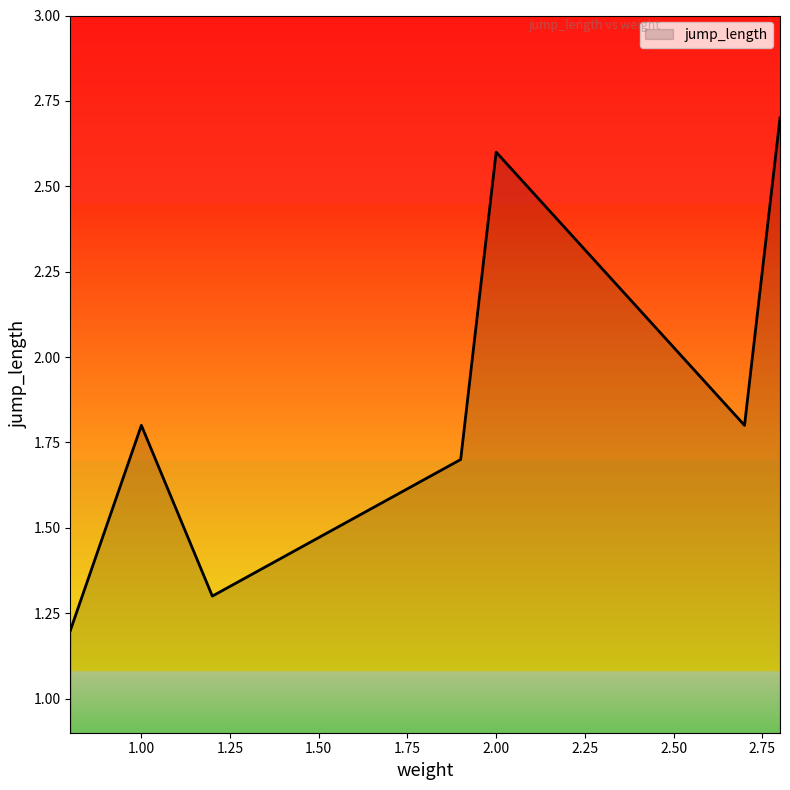

What is the difference between the maximum and minimum values?

1.5